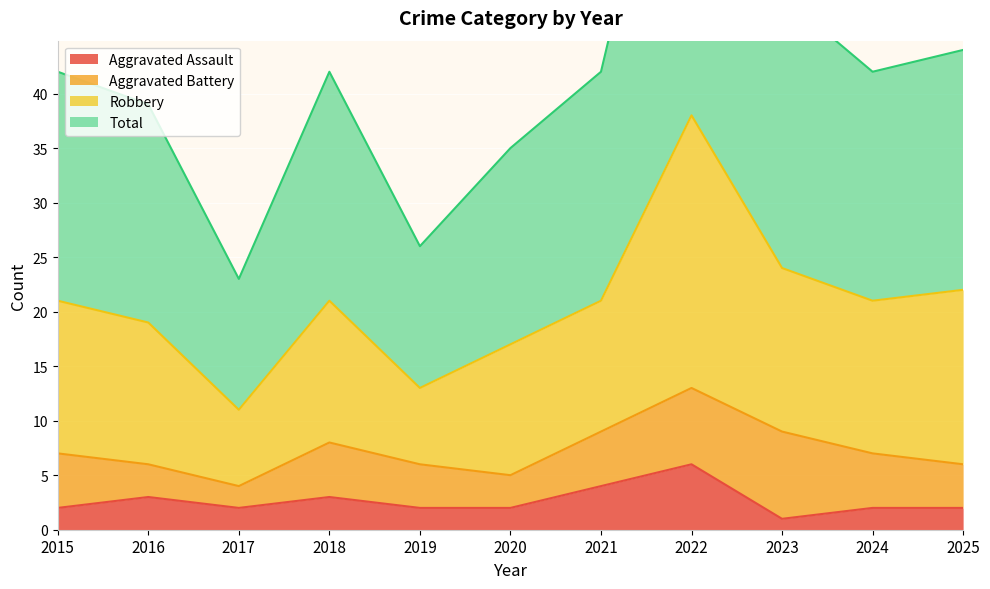

At which label does Total first exceed 42?

2022